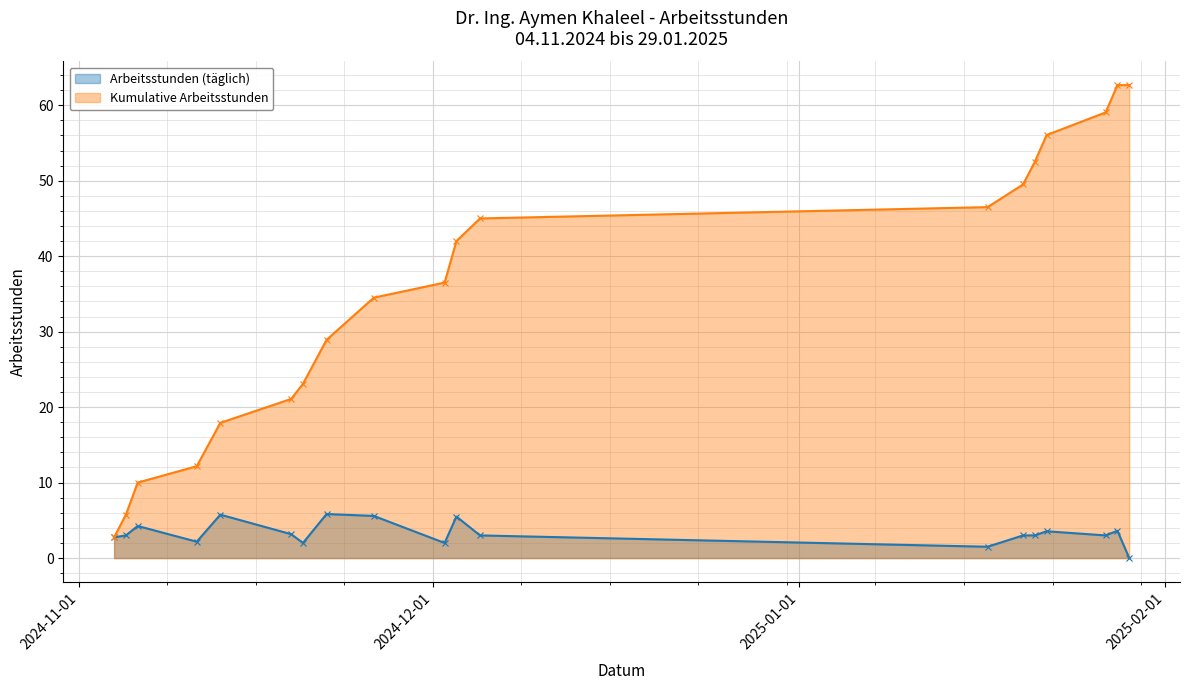

What is the difference between the Kumulative Arbeitsstunden values at 2024-11-04 and 2024-11-19?

18.3